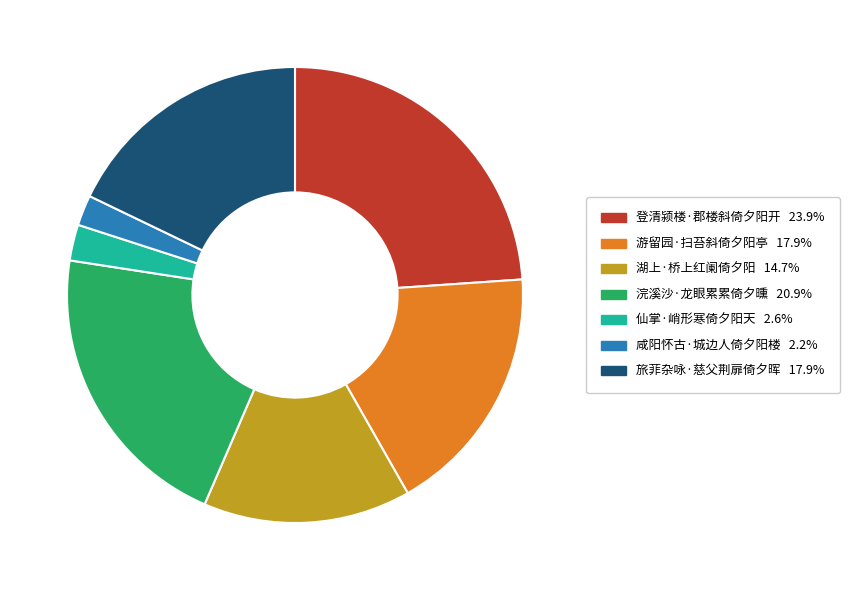

True or false: 游留园·扫苔斜倚夕阳亭 accounts for 18% of the total.

True